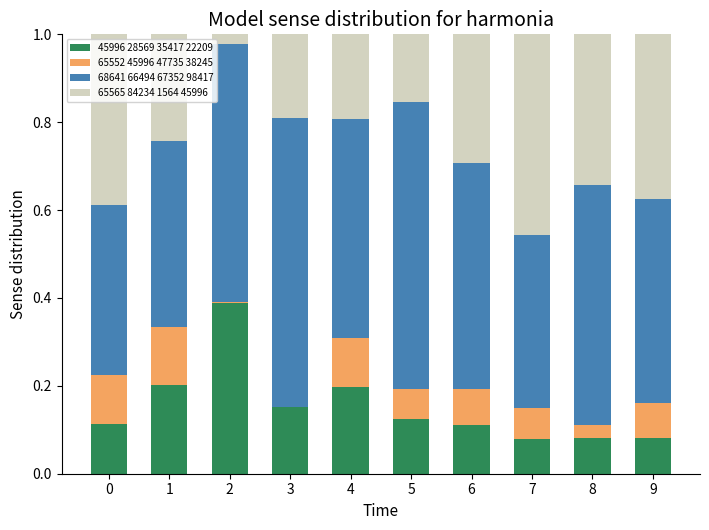

What is the total value across all series at 5?

1.0